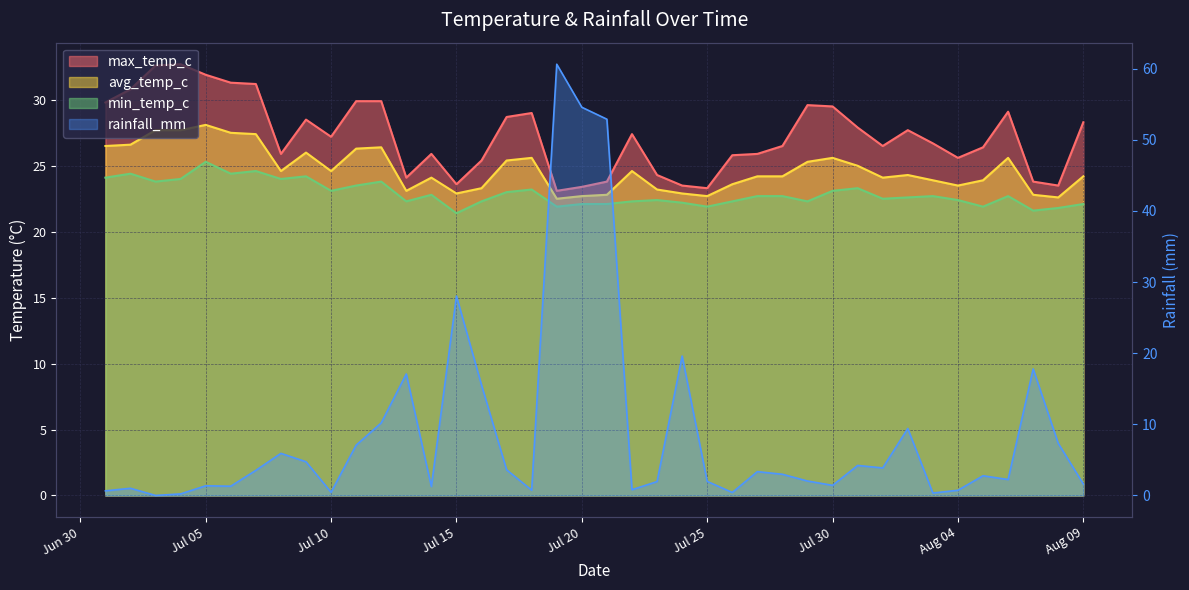

Count the number of categories in the chart.

40